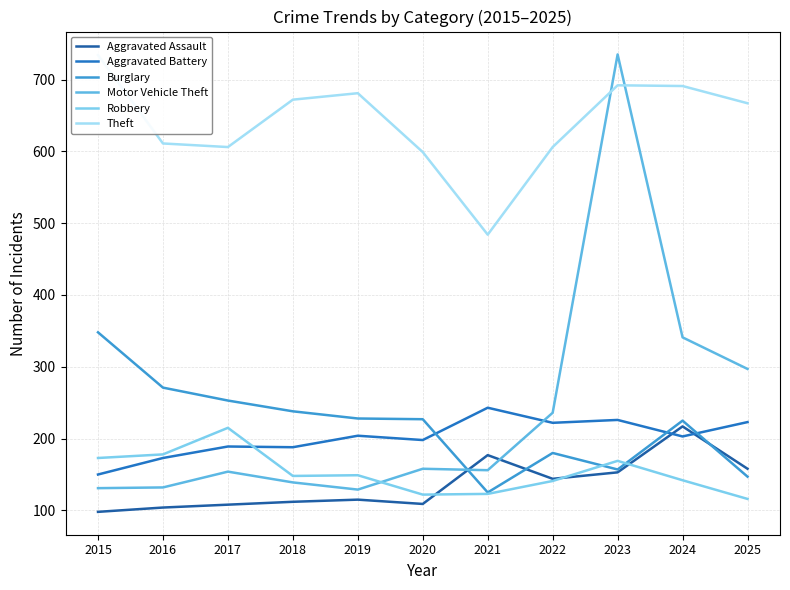

How many series are shown in this chart?

6